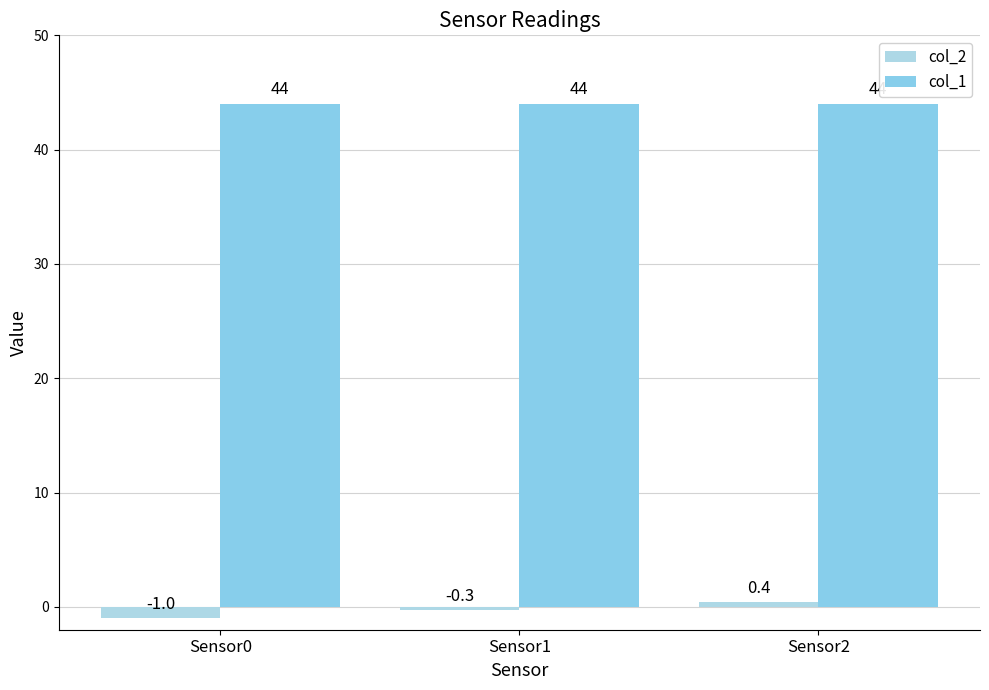

How many values in the col_2 series are below 0?

2